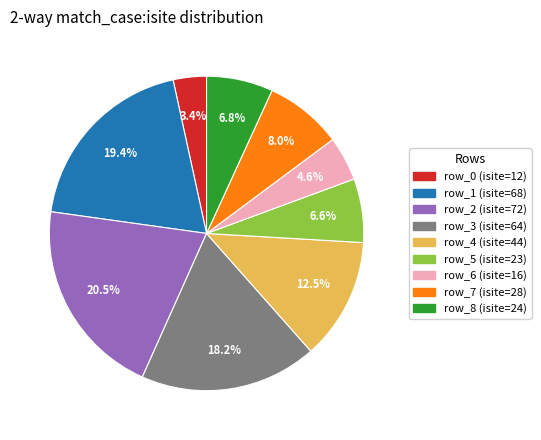

How many segments does this pie chart have?

9